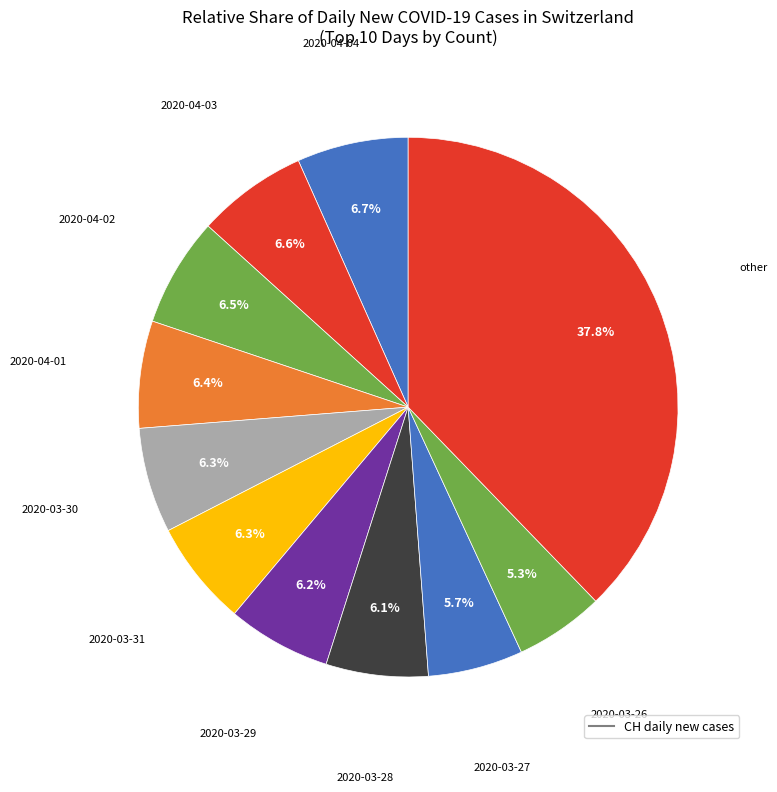

Count the number of slices in the pie.

11